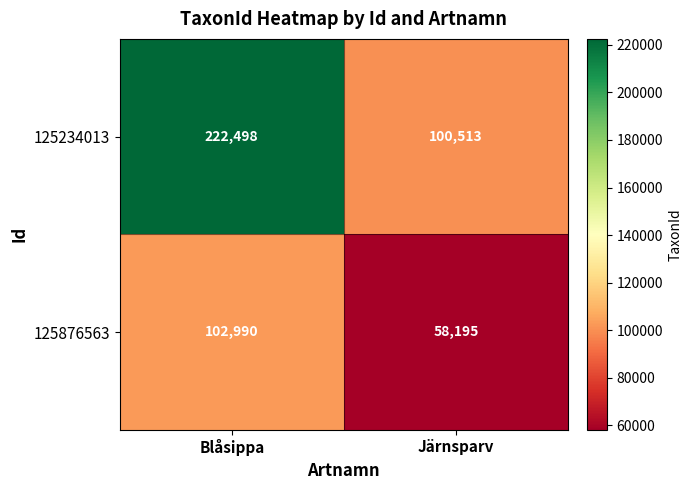

Reading left to right, what are all the values shown in this chart?

125234013: Blåsippa=222498	Järnsparv=100513
125876563: Blåsippa=102990	Järnsparv=58195